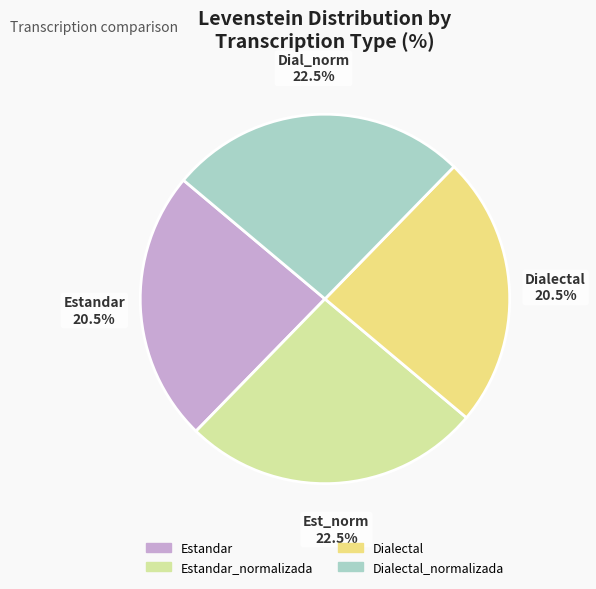

True or false: Estandar_normalizada accounts for 26% of the total.

True